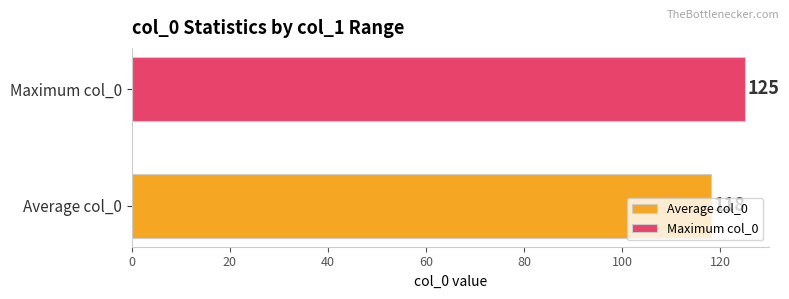

Count the number of data series in this chart.

1